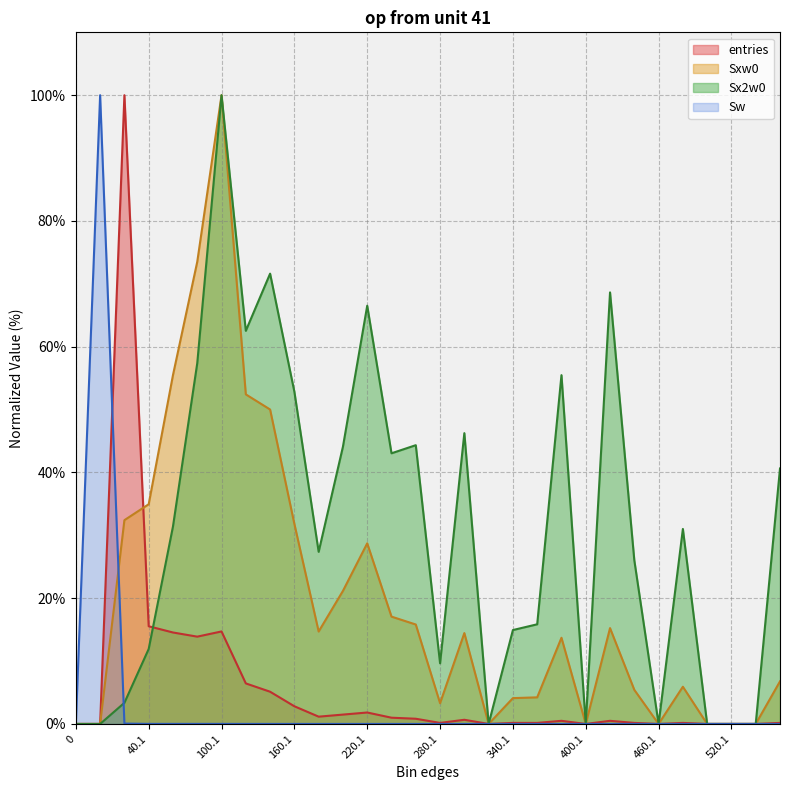

Which category has the highest value in the Sx2w0 series?

100.1